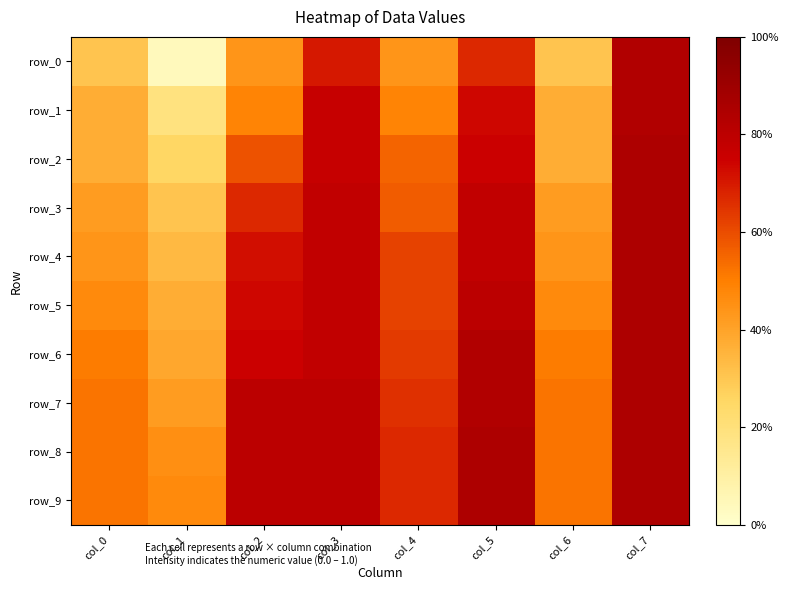

How many data points does each series have?

8